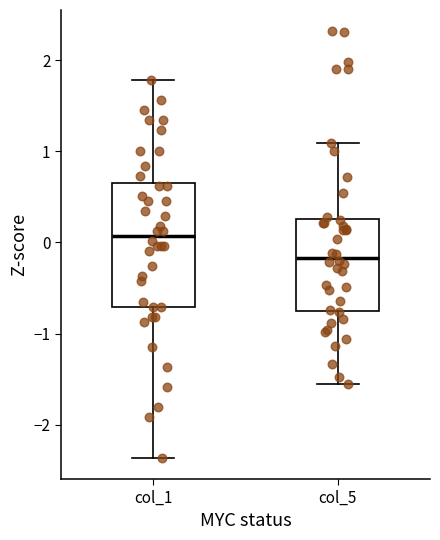

Which box is the tallest, from its lower edge to its upper edge?

col_1